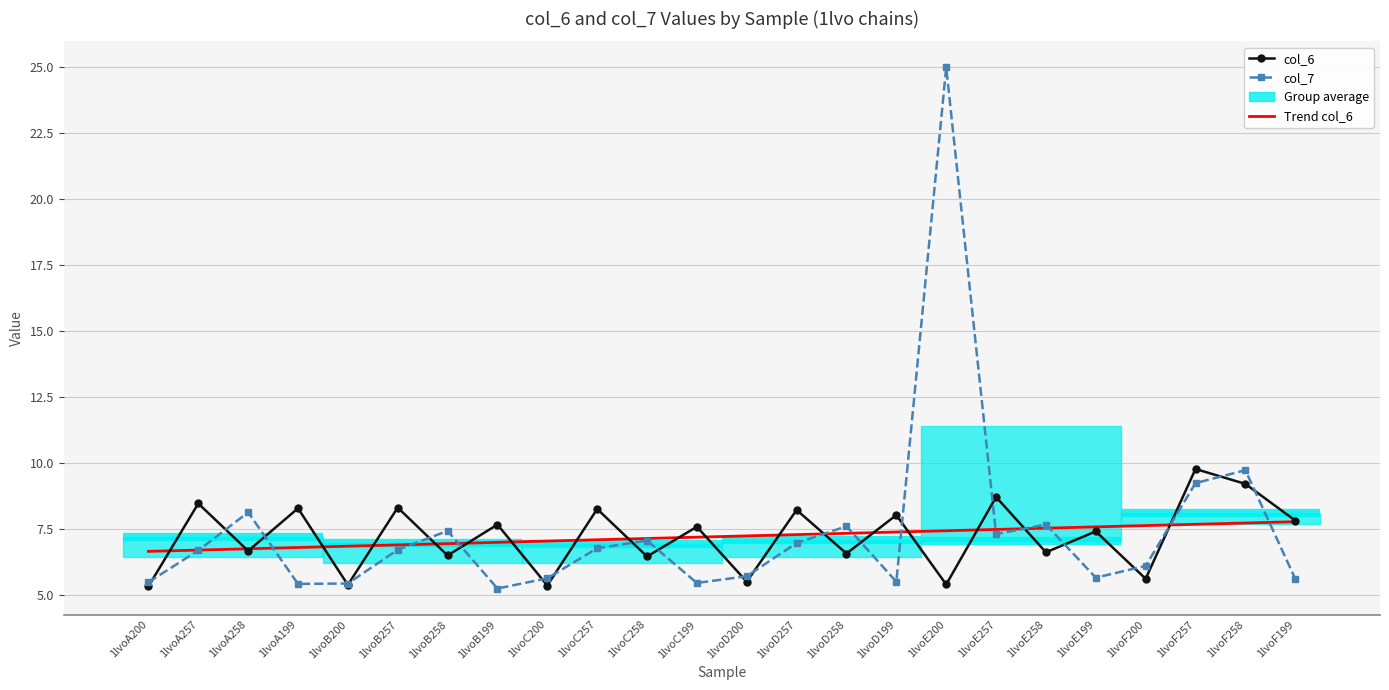

How many times do col_7 and Trend col_6 cross each other?

12